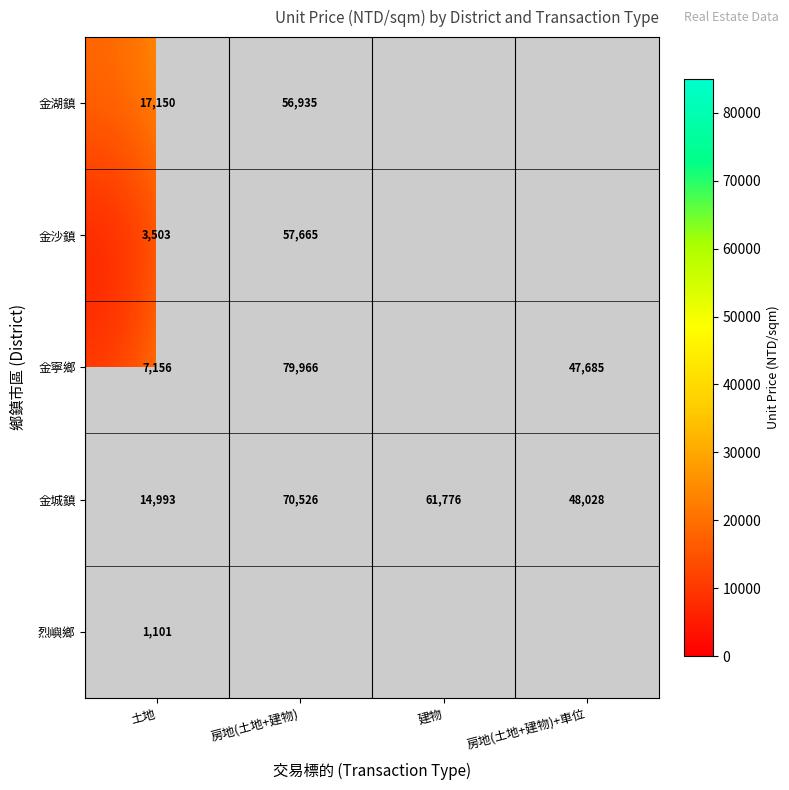

Which category has the highest value in the 金城鎮 series?

房地(土地+建物)